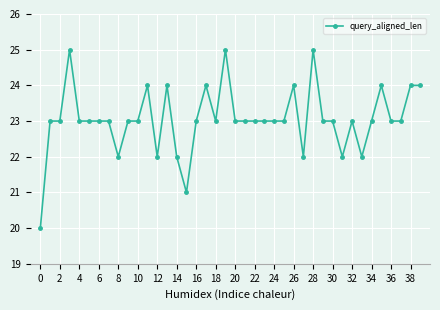

What is the value of the 16th point from the left?

21